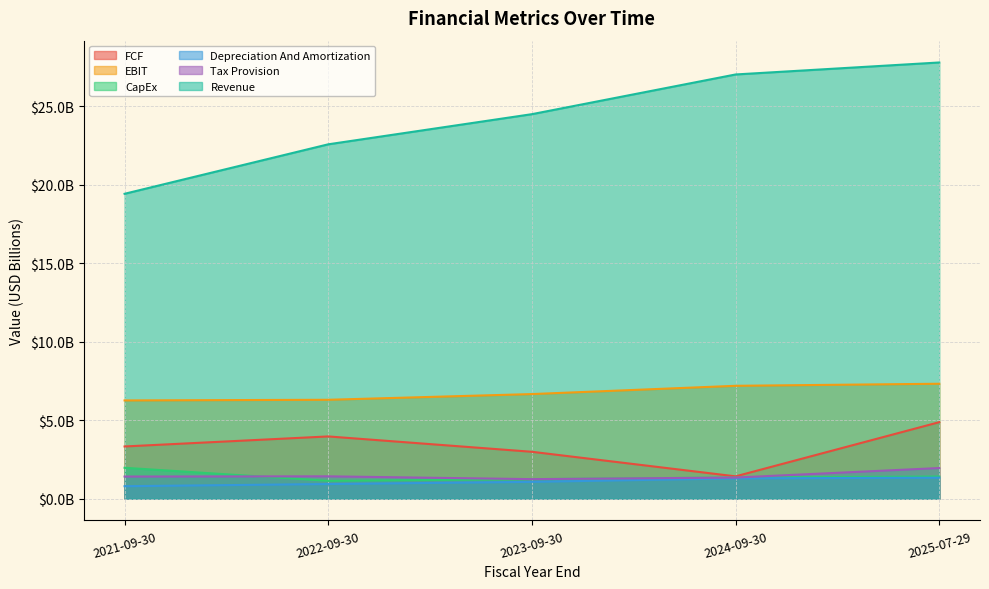

What is the approximate value of Tax Provision at 2021-09-30?

1.4